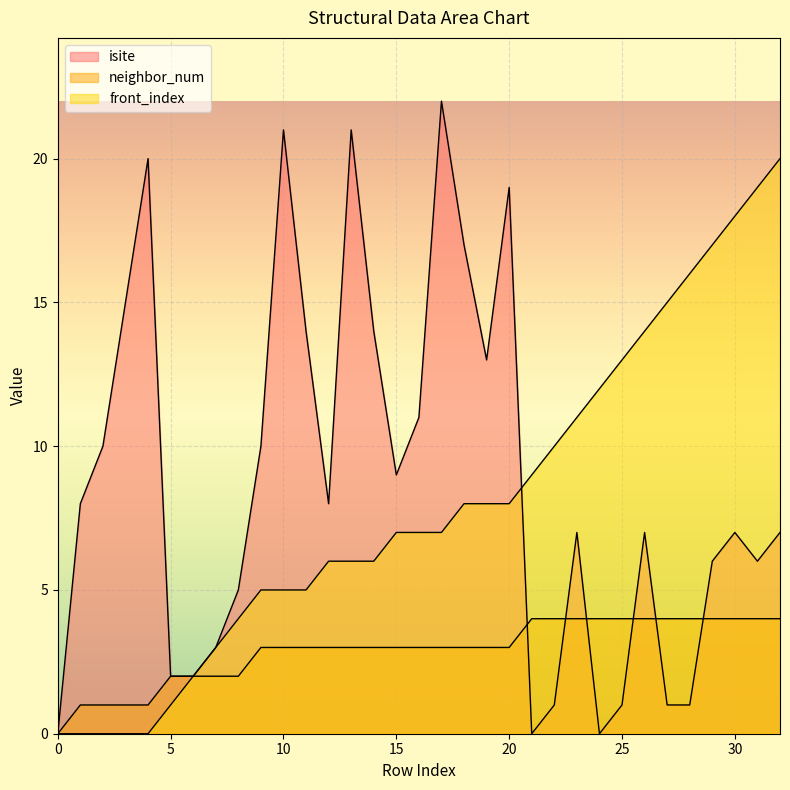

How many lines are shown in the chart?

3